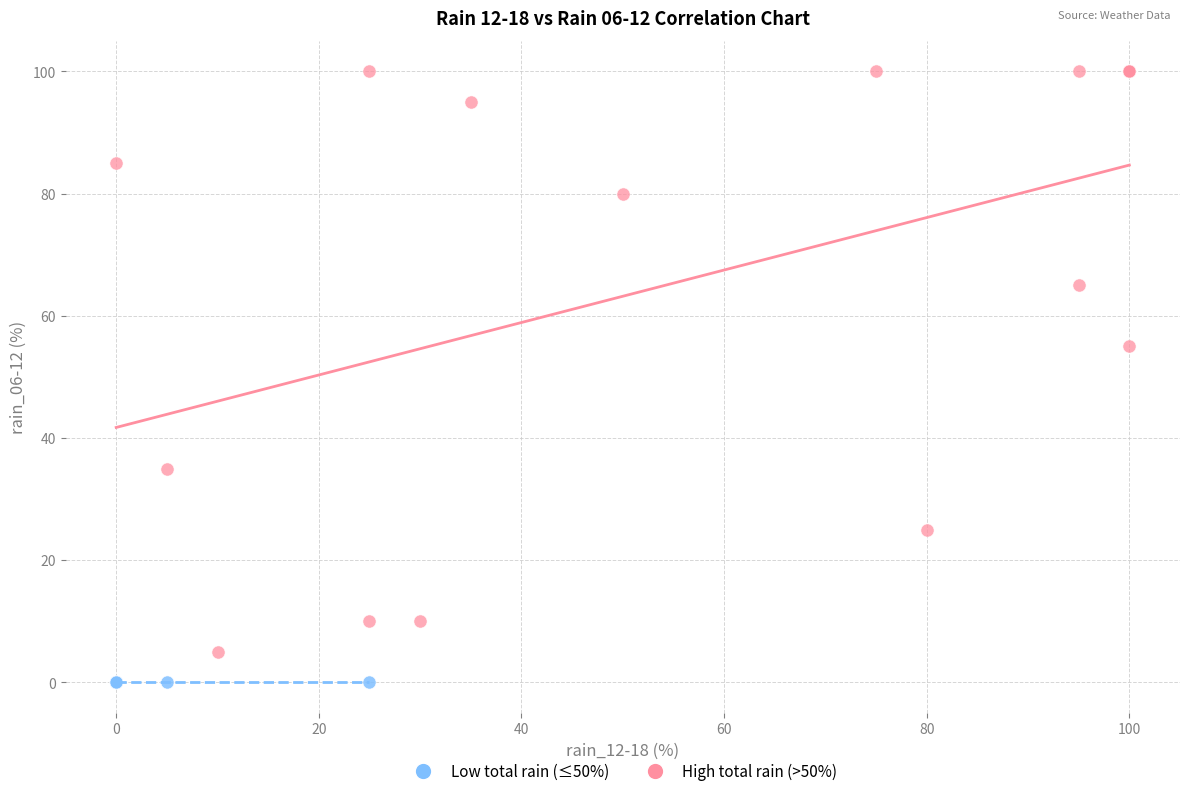

Which series reaches the minimum Y coordinate?

Low total rain (≤50%)